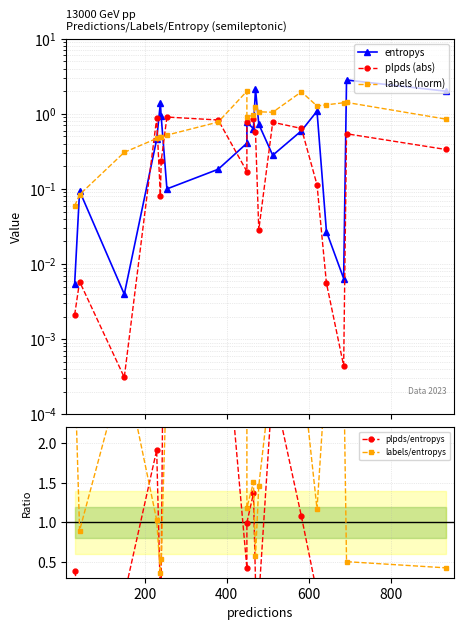

Which series ends up on top after the final intersection of labels/entropys and plpds/entropys?

labels/entropys